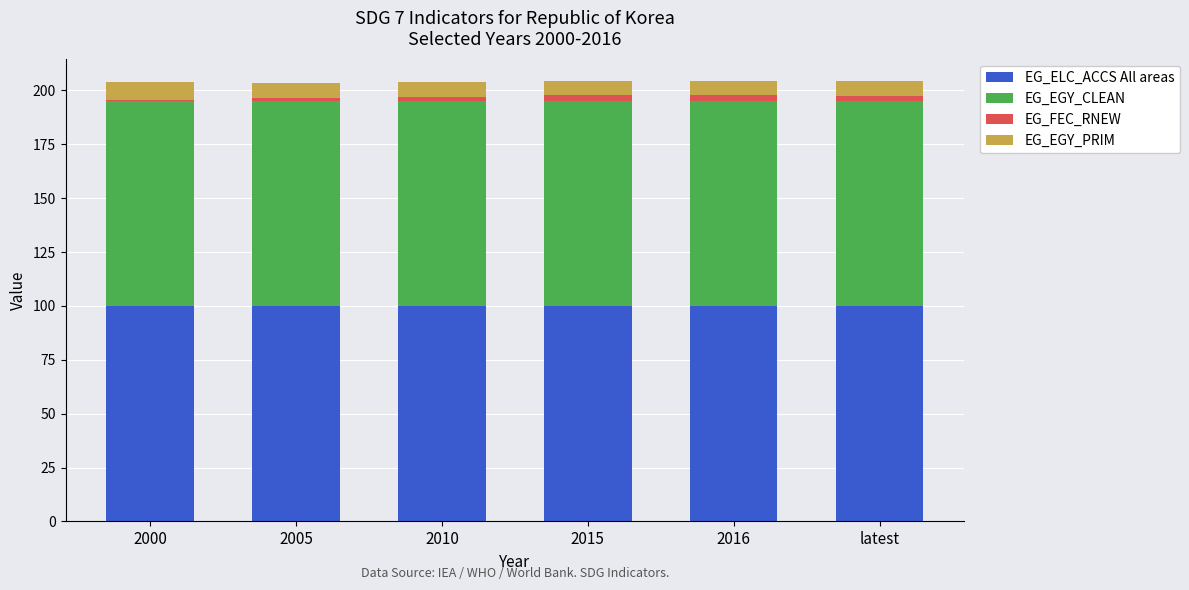

What is the highest value of the EG_ELC_ACCS All areas series?

100.0